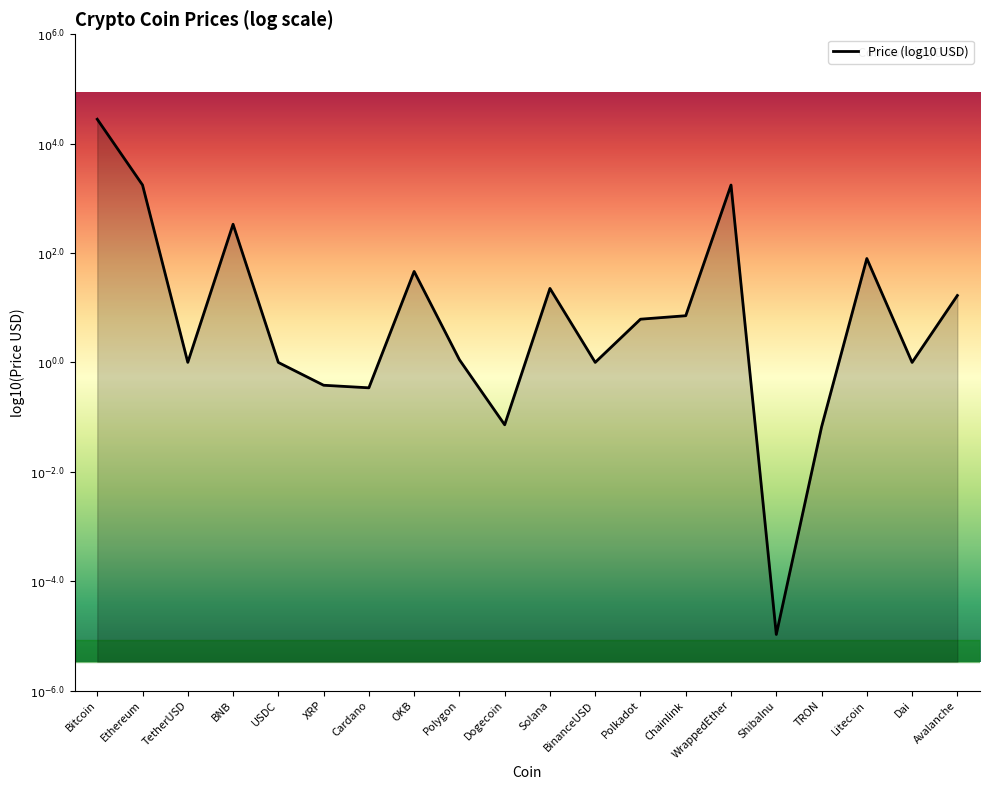

What is the sum of the values at ShibaInu and Dogecoin?

-6.1